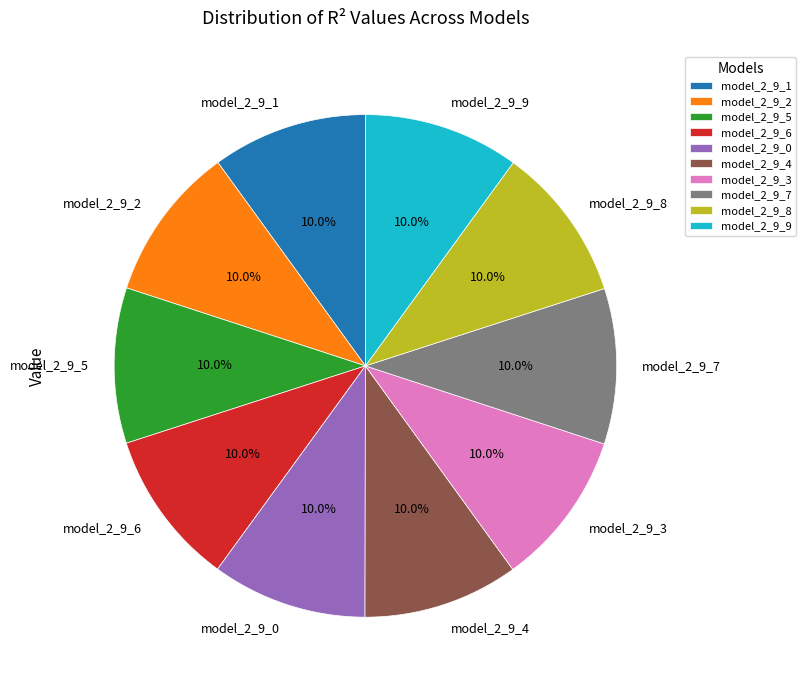

To the nearest percent, what portion does model_2_9_2 represent?

10%